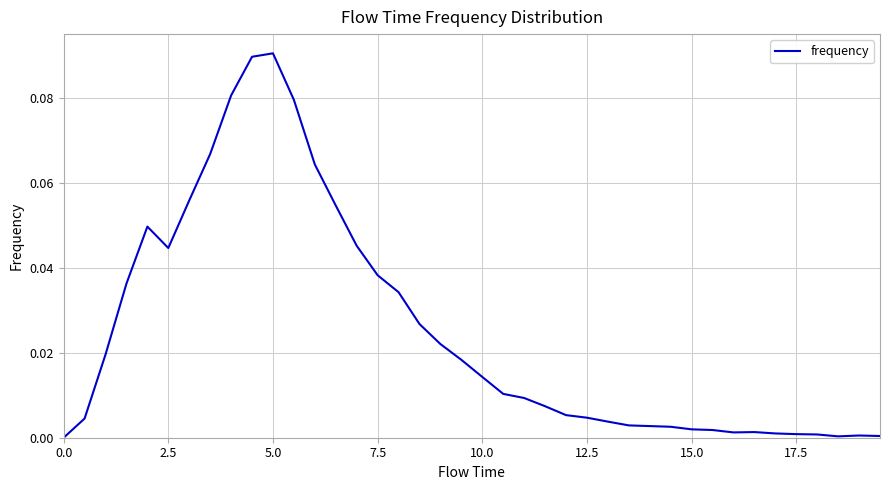

What is the sum of all values?

1.0